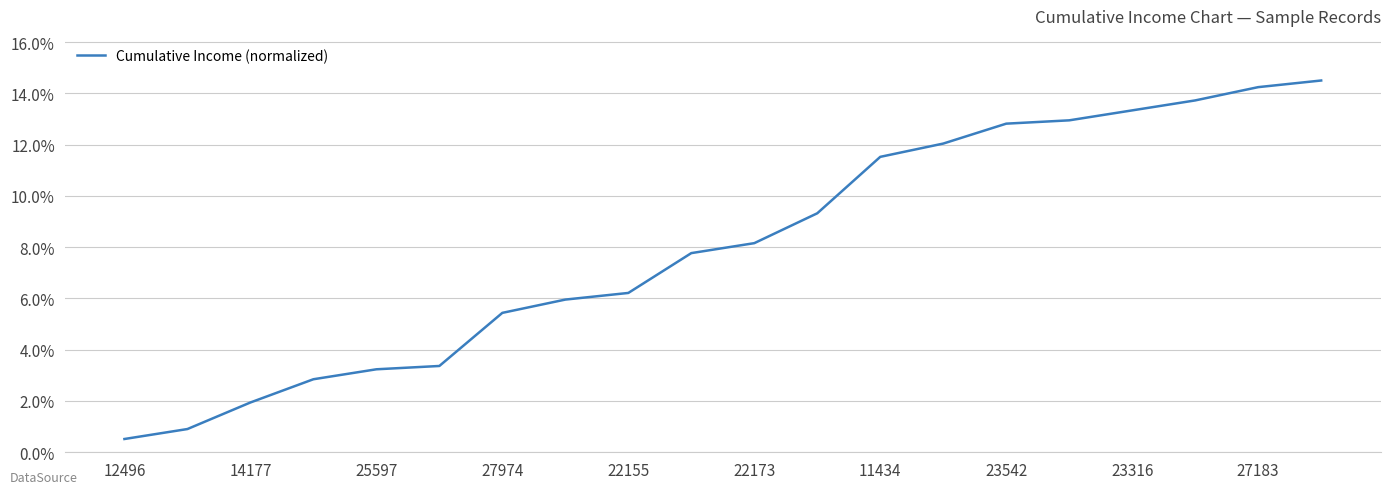

What is the difference between the maximum and minimum values?

14.0